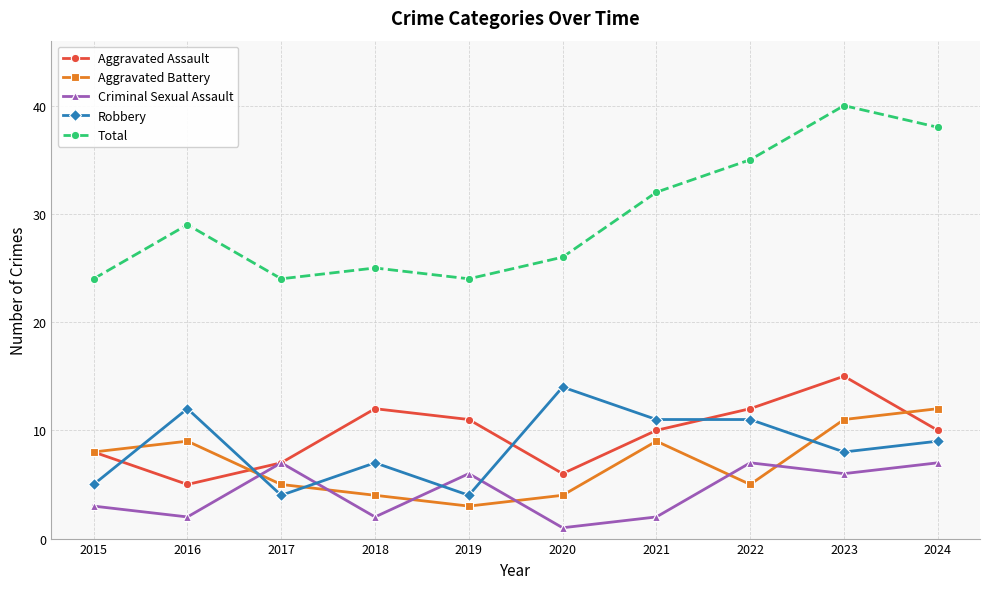

At which label does Aggravated Battery reach its peak?

2024